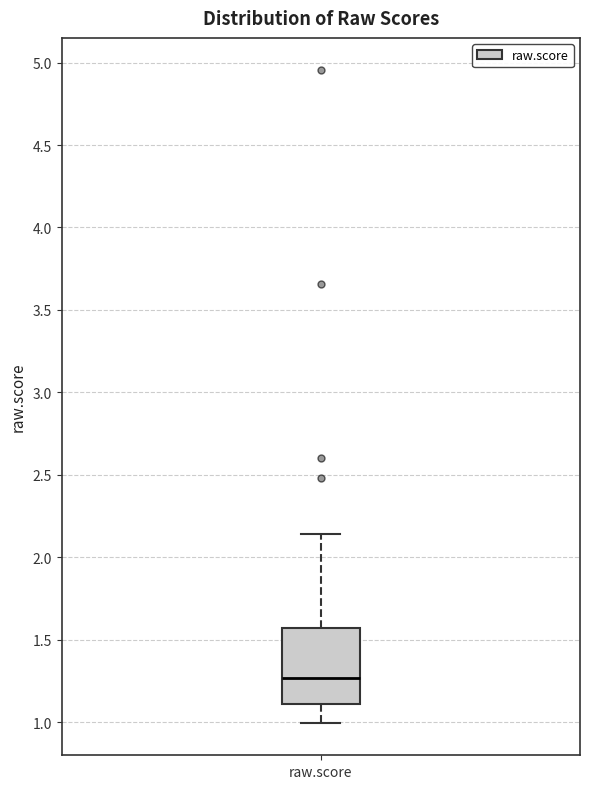

Where does the lower whisker of the box for raw.score end on the y-axis? The values are not printed on the chart, so give them approximately, as read against the axis.

1.00